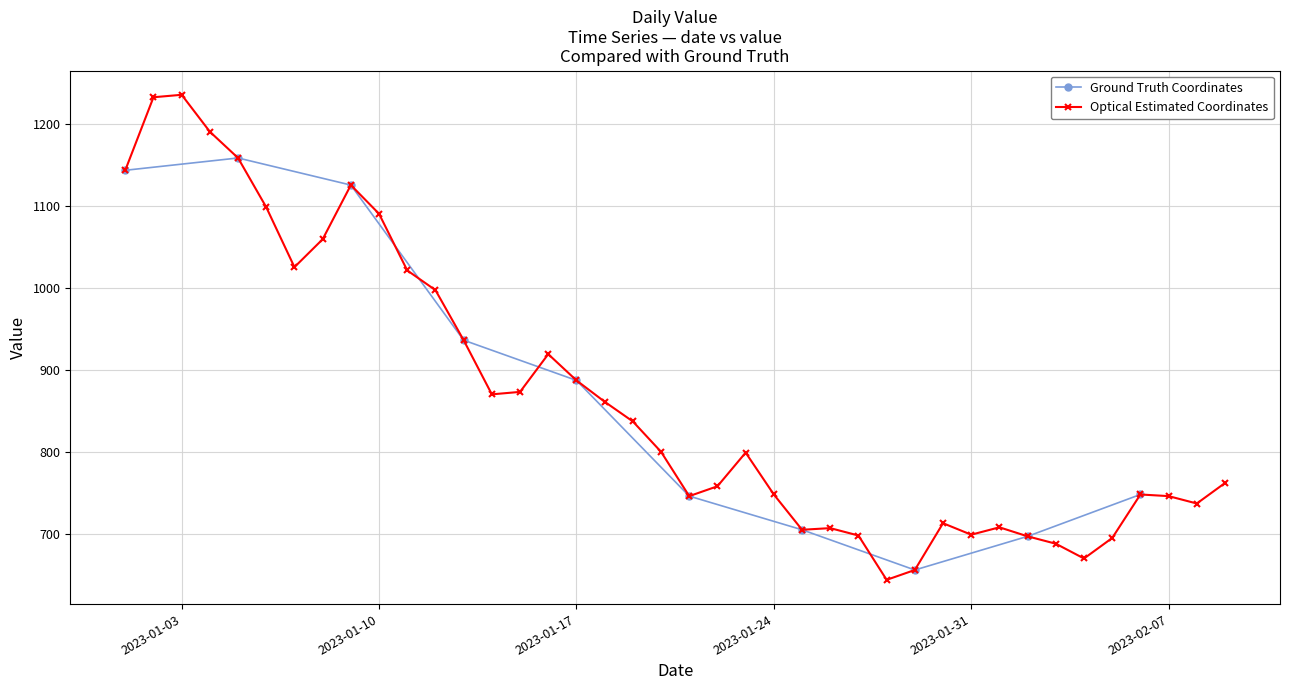

What is the maximum value shown in the chart?

1235